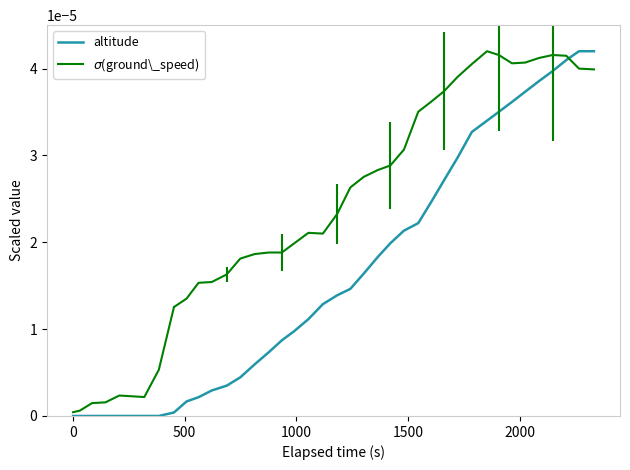

True or false: altitude and $\sigma$(ground\_speed) cross at least once.

True